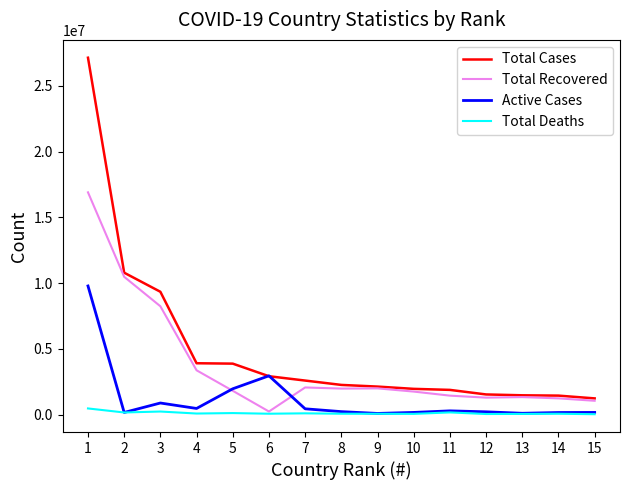

What is the average value of the Active Cases series?

1197294